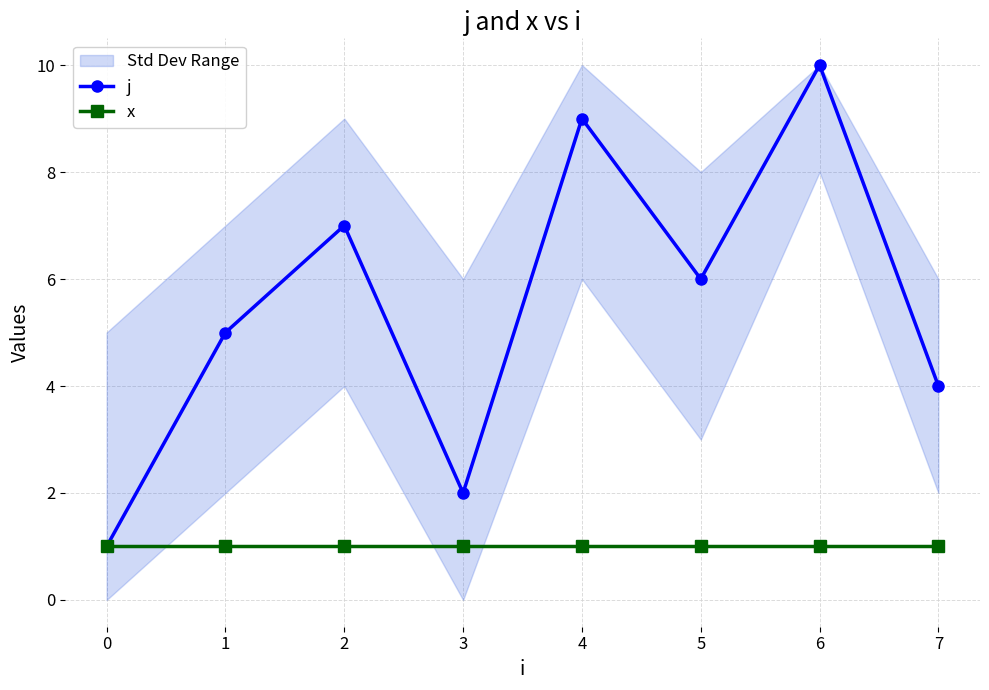

How many interior local peaks does the j series have?

3